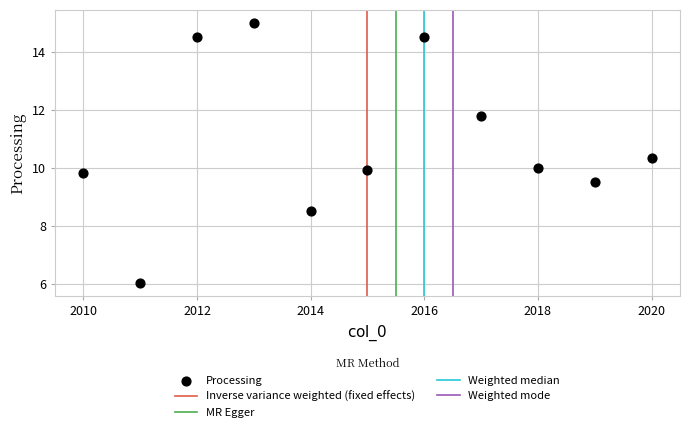

What is the range of X values (max minus min)?

10.0